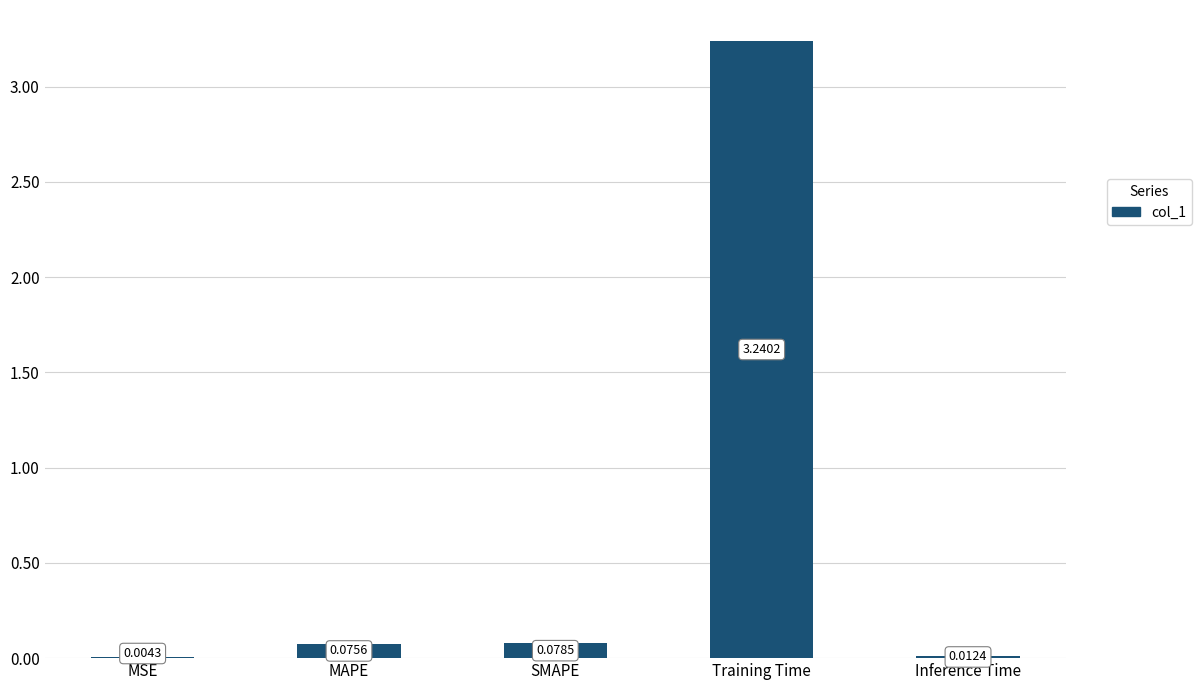

Which category has the highest value across all series?

Training Time